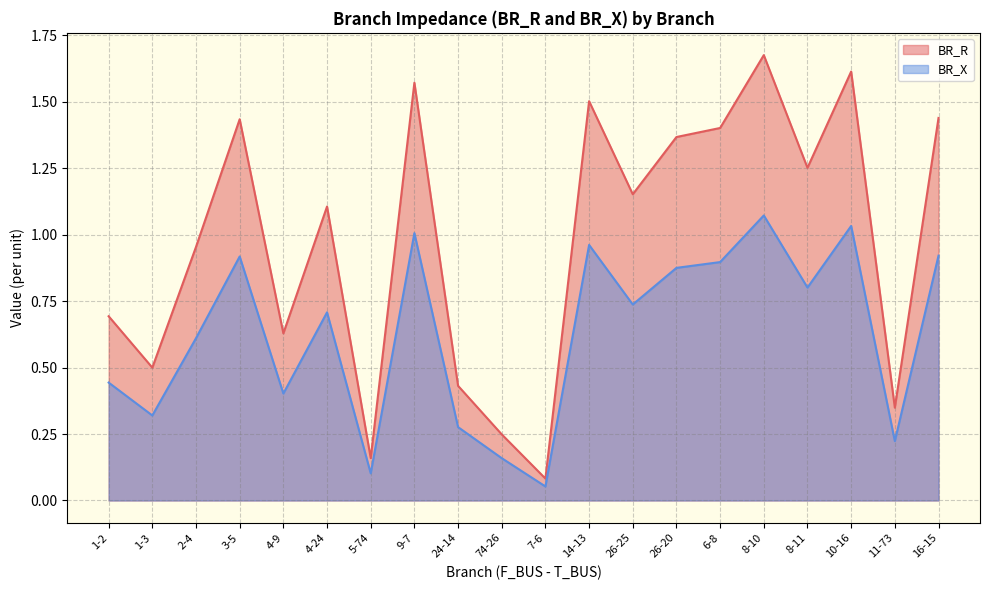

True or false: BR_X has a value of 0.7 at 4-24.

True